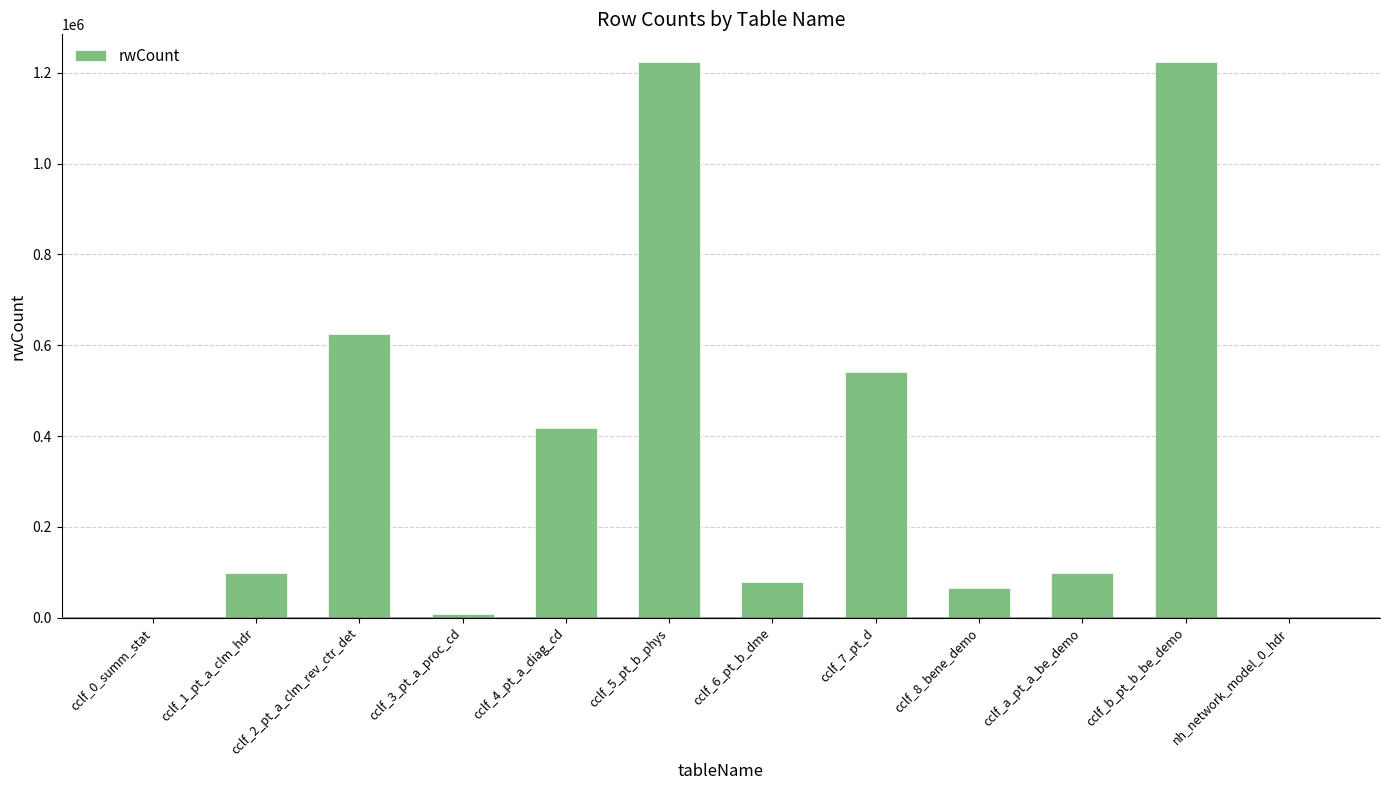

Approximately how many times larger is the value at cclf_2_pt_a_clm_rev_ctr_det compared to cclf_8_bene_demo?

9.5